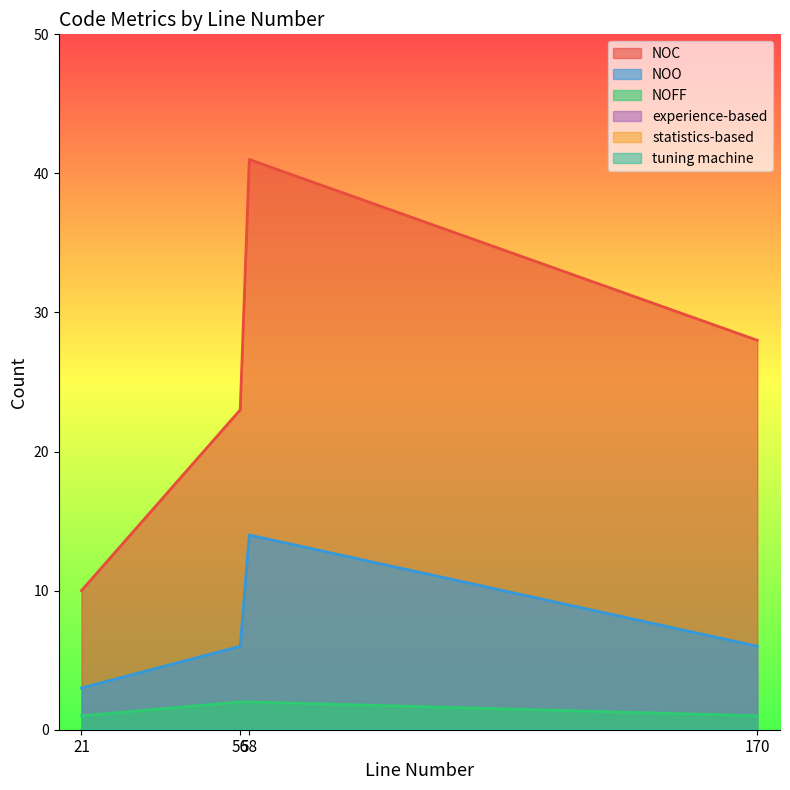

Reading left to right, extract all data points from this chart.

NOC: 170=28	21=10	56=23	58=41
NOO: 170=6	21=3	56=6	58=14
NOFF: 170=1	21=1	56=2	58=2
experience-based: 170=0	21=0	56=0	58=0
statistics-based: 170=0	21=0	56=0	58=0
tuning machine: 170=0	21=0	56=0	58=0